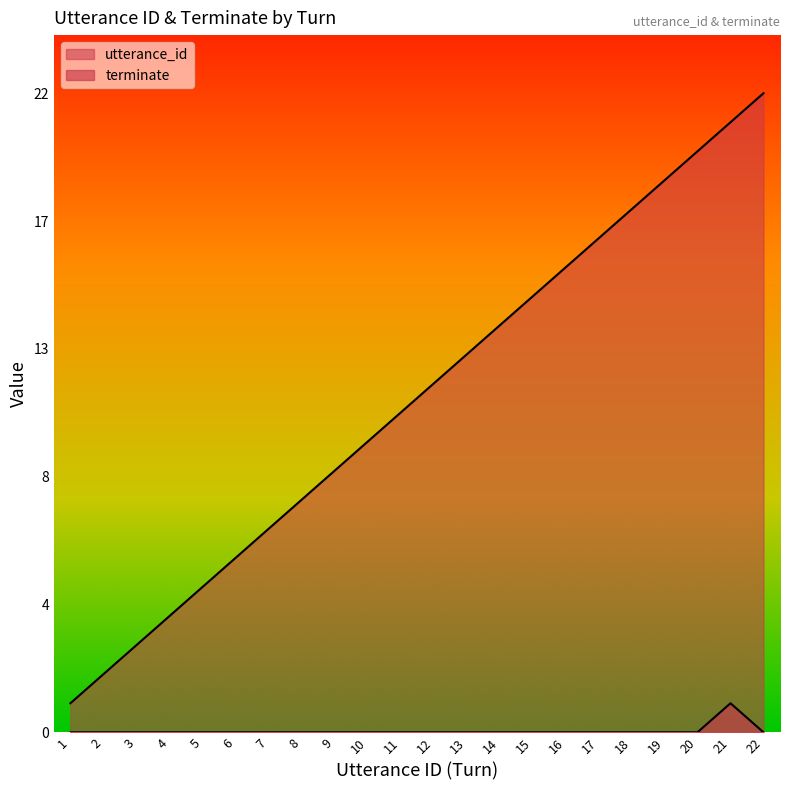

Reading left to right, transcribe all the data shown in this chart.

utterance_id: 1=1	2=2	3=3	4=4	5=5	6=6	7=7	8=8	9=9	10=10	11=11	12=12	13=13	14=14	15=15	16=16	17=17	18=18	19=19	20=20	21=21	22=22
terminate: 1=0	2=0	3=0	4=0	5=0	6=0	7=0	8=0	9=0	10=0	11=0	12=0	13=0	14=0	15=0	16=0	17=0	18=0	19=0	20=0	21=1	22=0